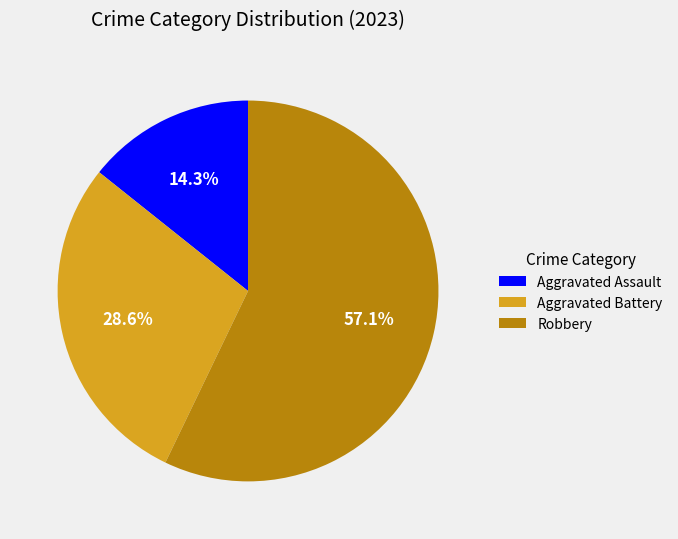

Rank the categories by value from lowest to highest.

Aggravated Assault, Aggravated Battery, Robbery